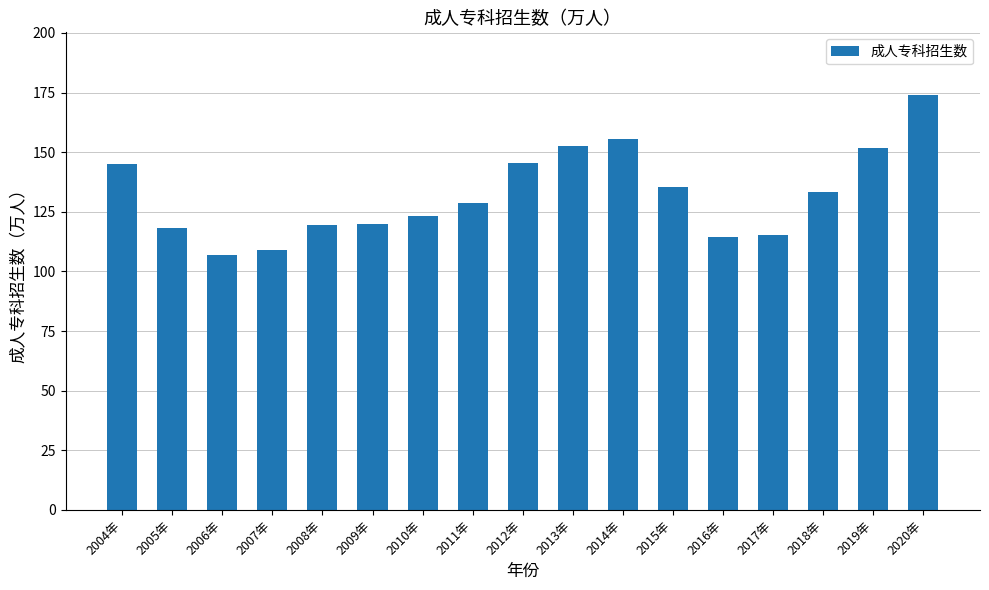

Are the bars horizontal?

No